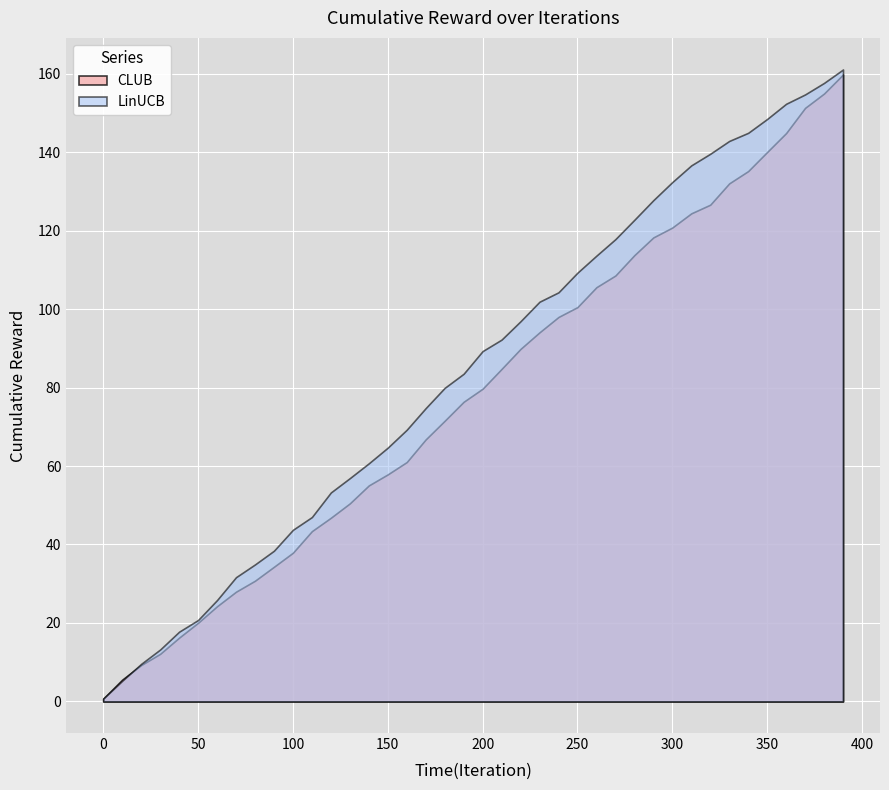

At which label does CLUB first exceed 79?

200